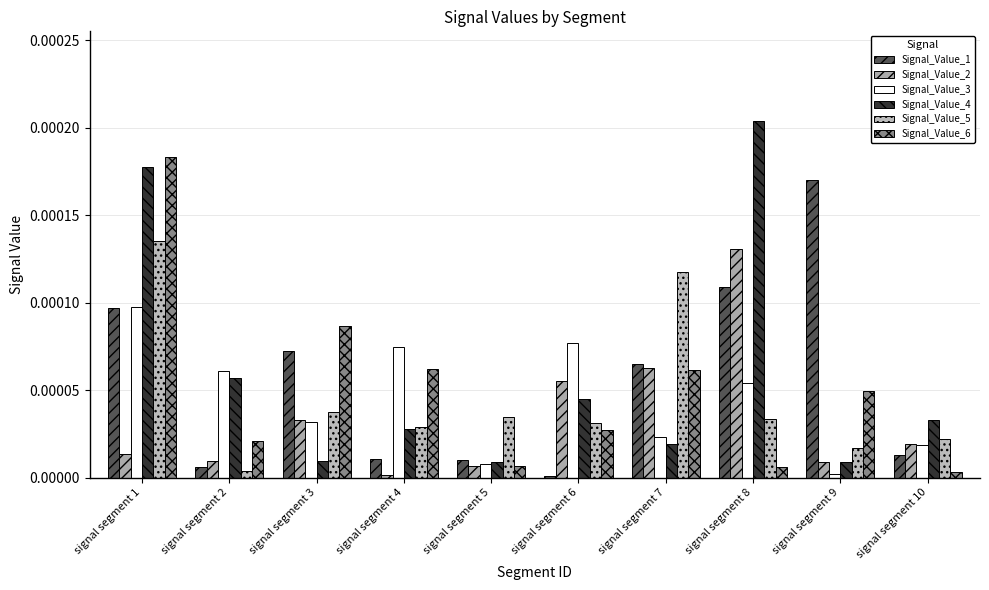

Is the value of Signal_Value_2 at signal segment 10 greater than the value of Signal_Value_5 at signal segment 1?

No